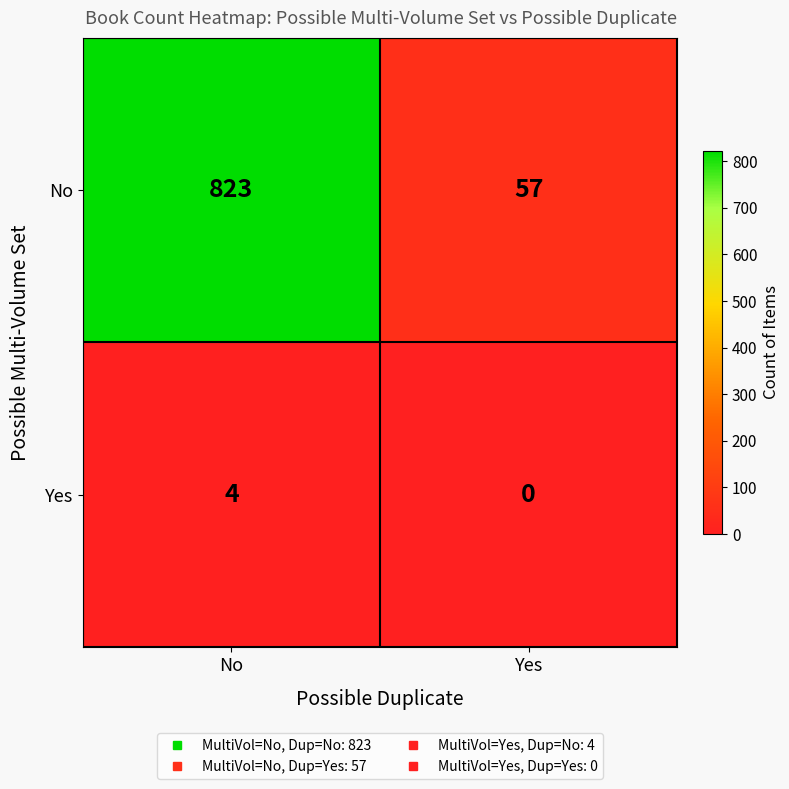

What is the spread (max minus min) of values at No?

819